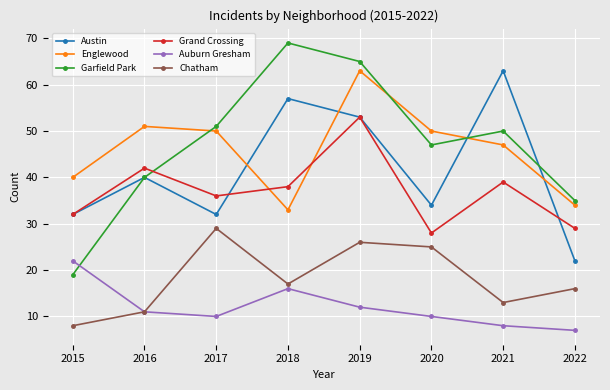

What is the value of the Chatham point at the 8th from the left?

16